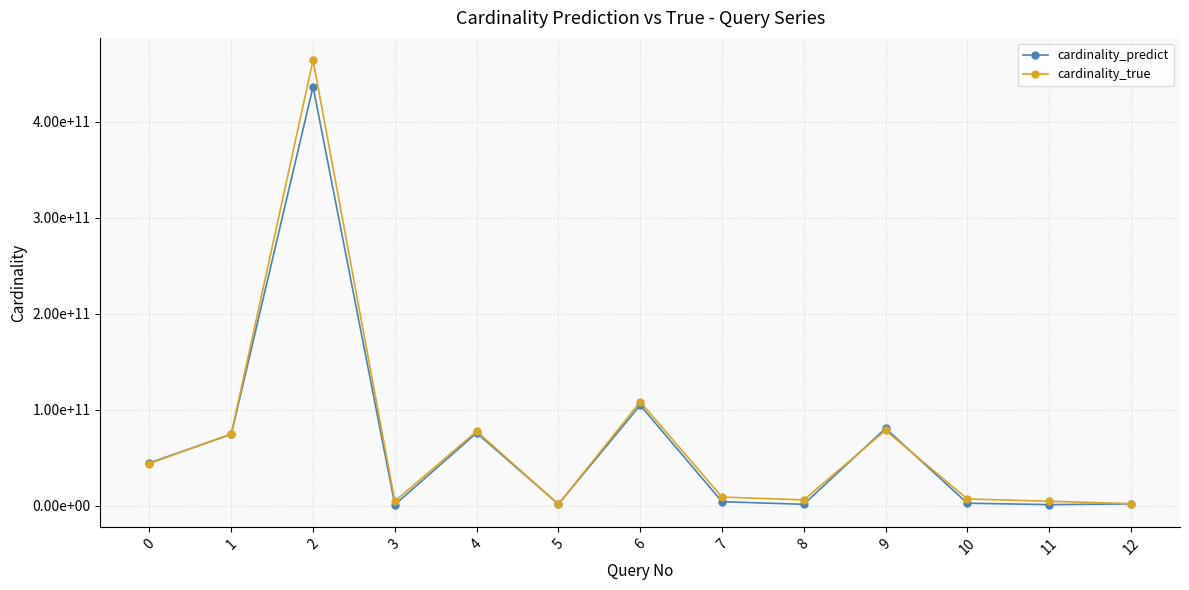

Does the chart have visible grid lines?

Yes